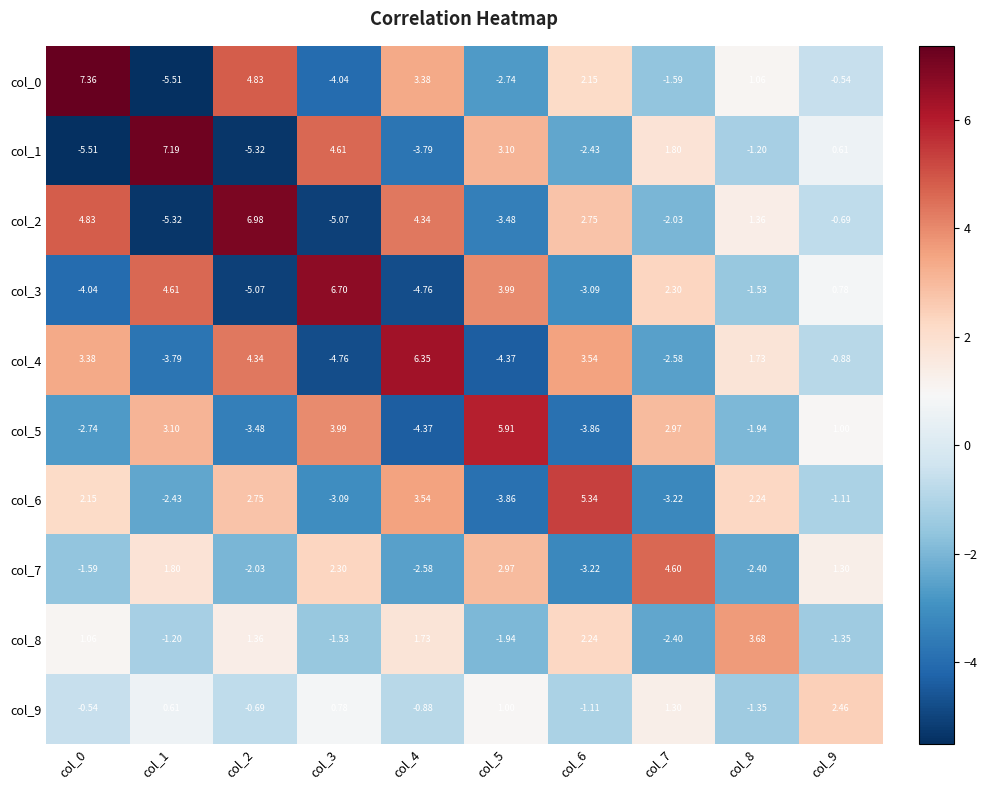

Is the value of col_1 at col_7 greater than the value of col_7 at col_6?

Yes